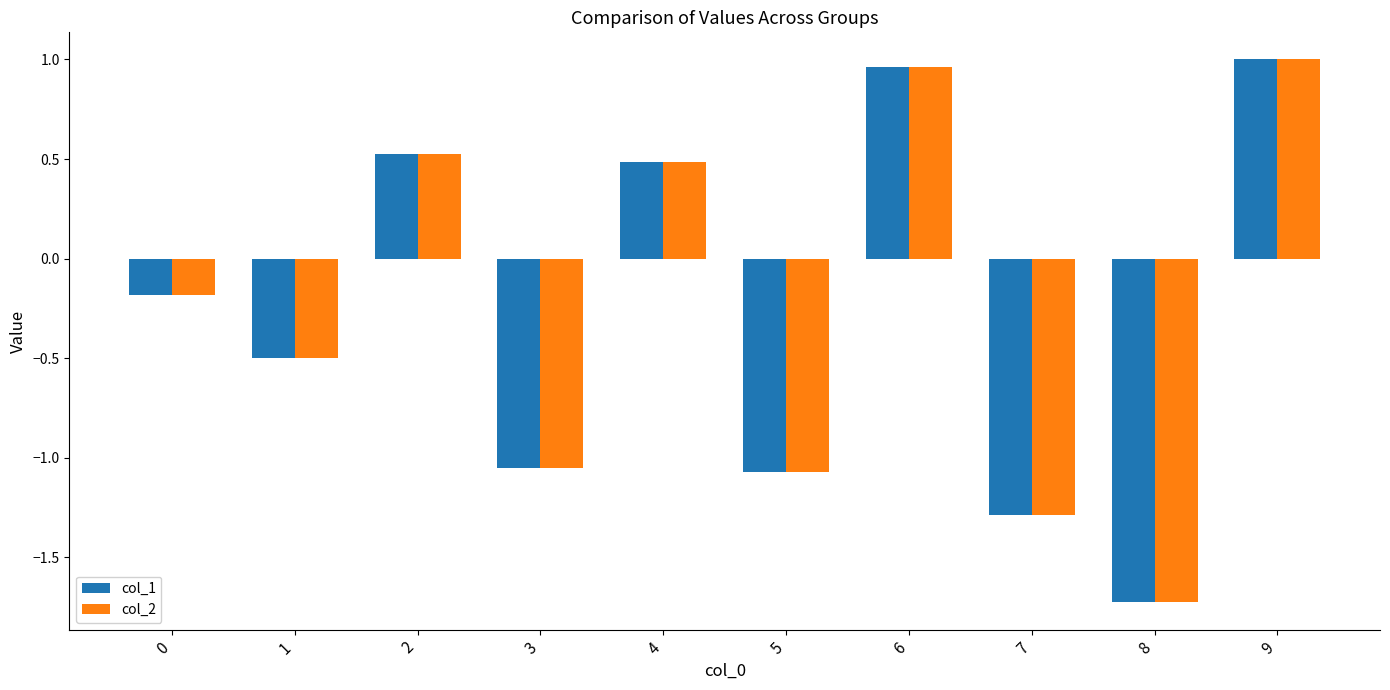

Where does the col_2 series first go above 0?

2